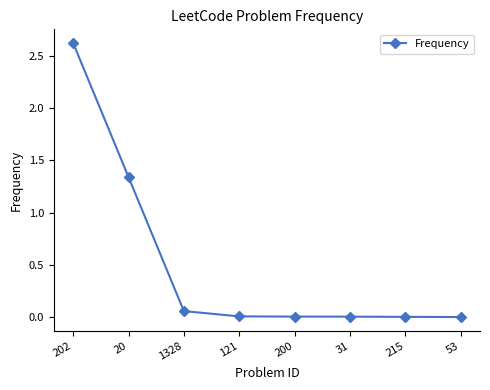

What is the difference between the maximum and second lowest values?

2.6